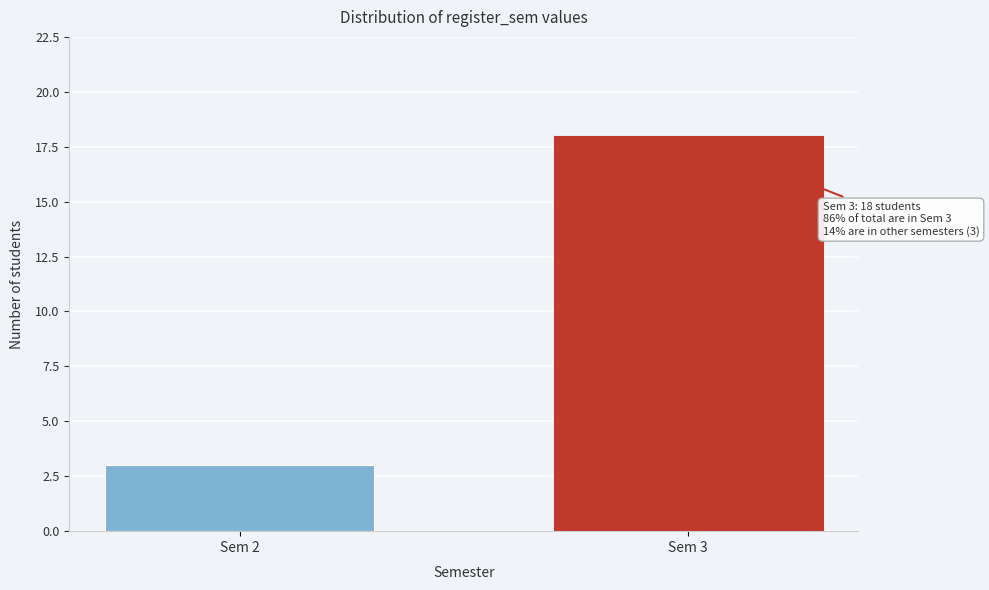

Reading left to right, what are all the values shown in this chart?

3	18